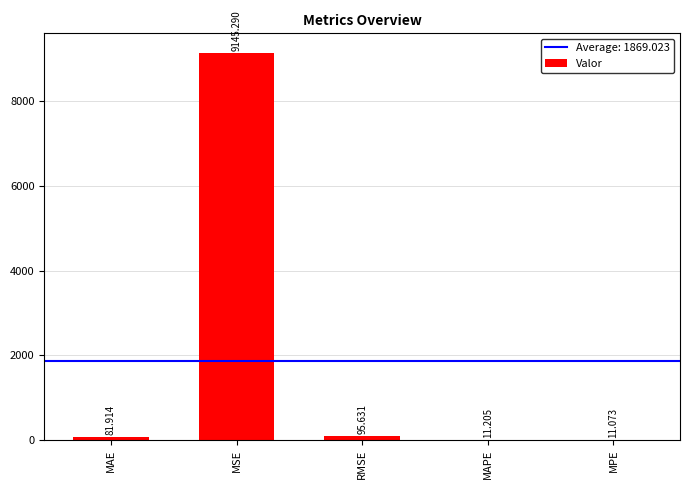

Where does the data first go above 81?

MAE